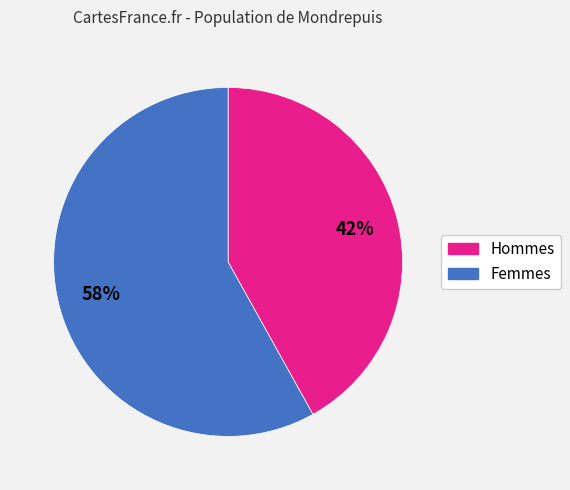

To the nearest percent, what is the difference between the largest and smallest slice percentages?

16%